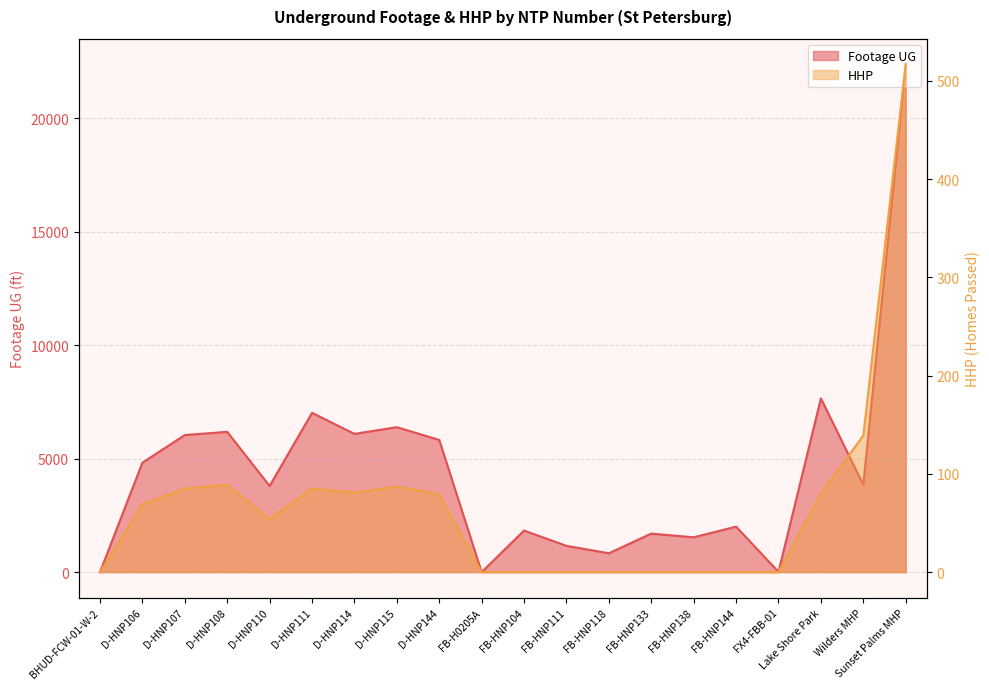

How many interior local valleys does the HHP series have?

2